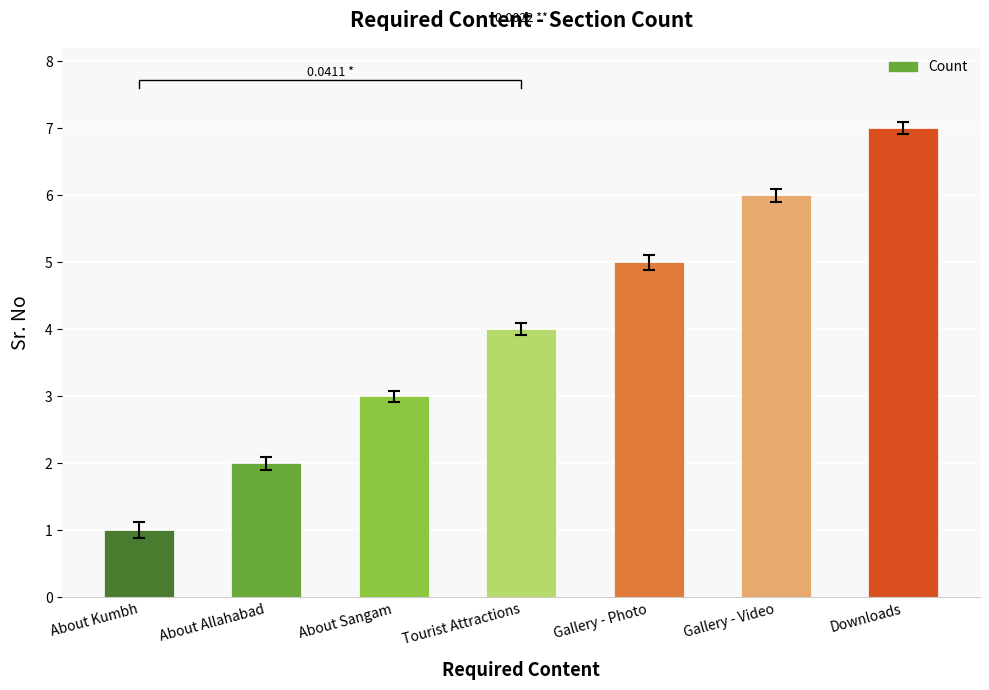

What is the label of the 5th bar from the left?

Gallery - Photo